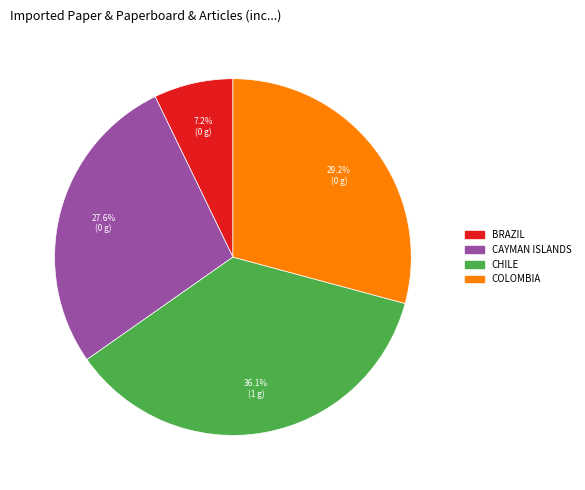

Approximately how many times larger is the value at CHILE compared to CAYMAN ISLANDS?

1.3